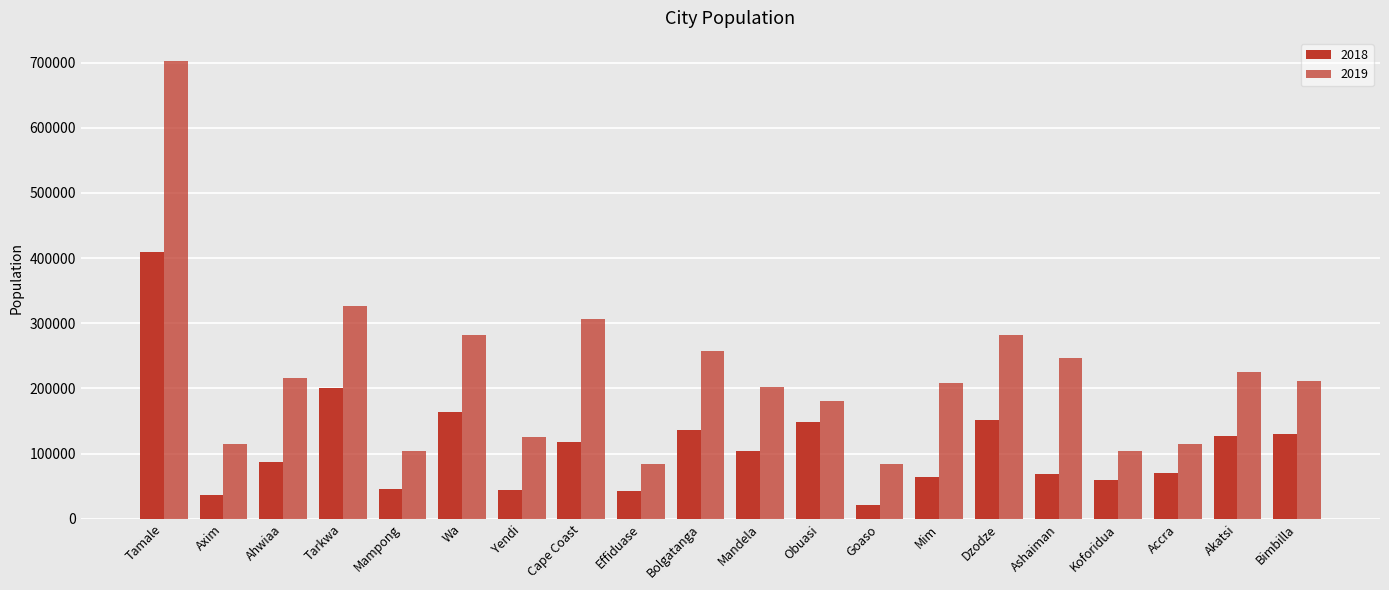

How many bars are there in total?

40